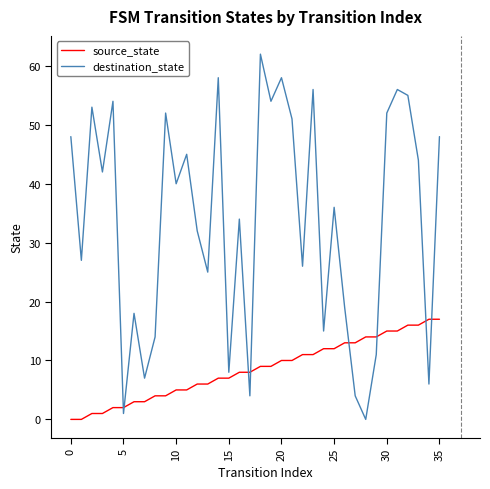

Which series ends up on top after the final intersection of source_state and destination_state?

destination_state